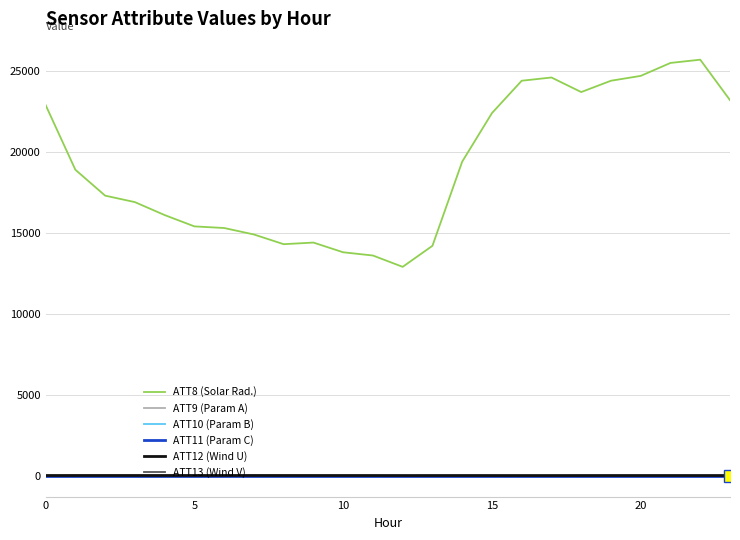

Does the chart have visible grid lines?

Yes